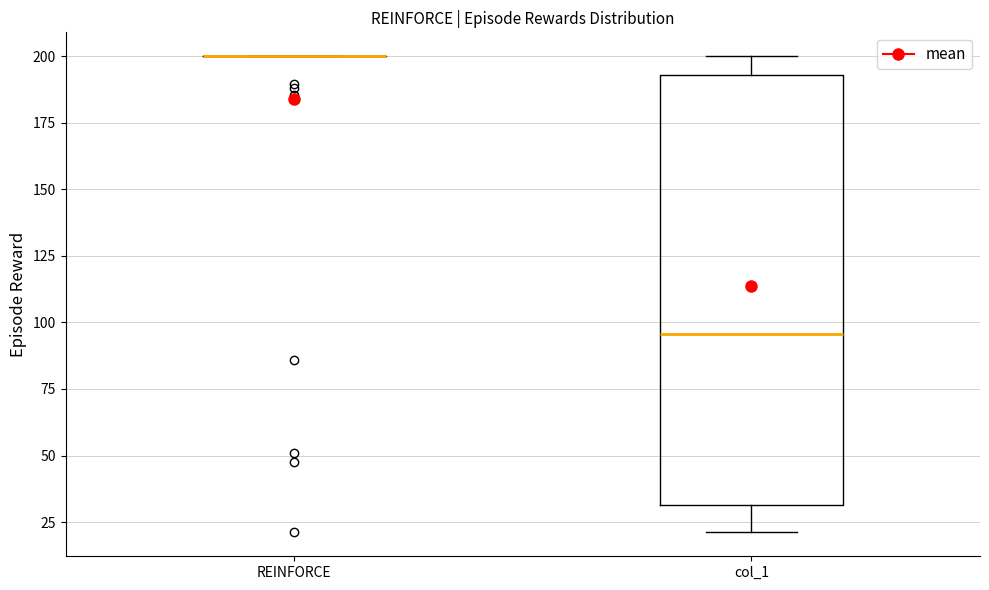

Comparing the boxes themselves (not the whiskers), which one is the tallest?

col_1